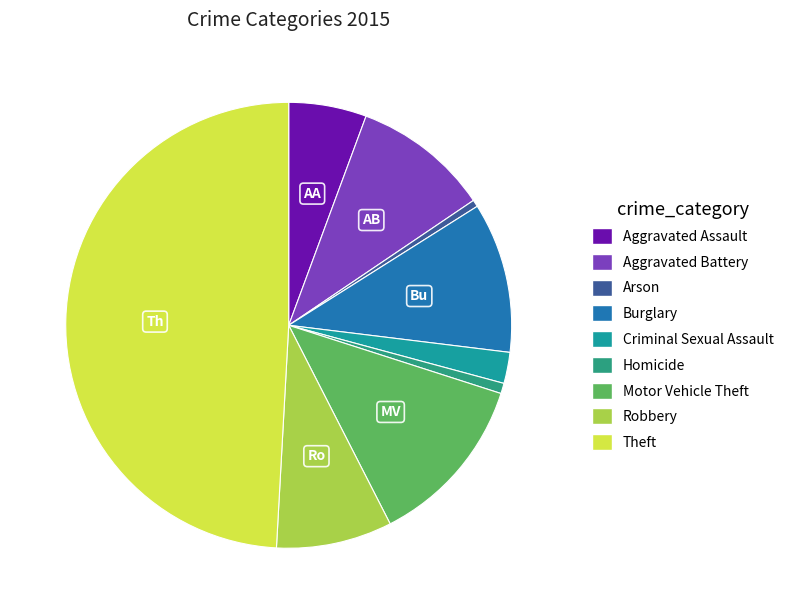

Combined, do Burglary and Robbery account for over 50%?

No